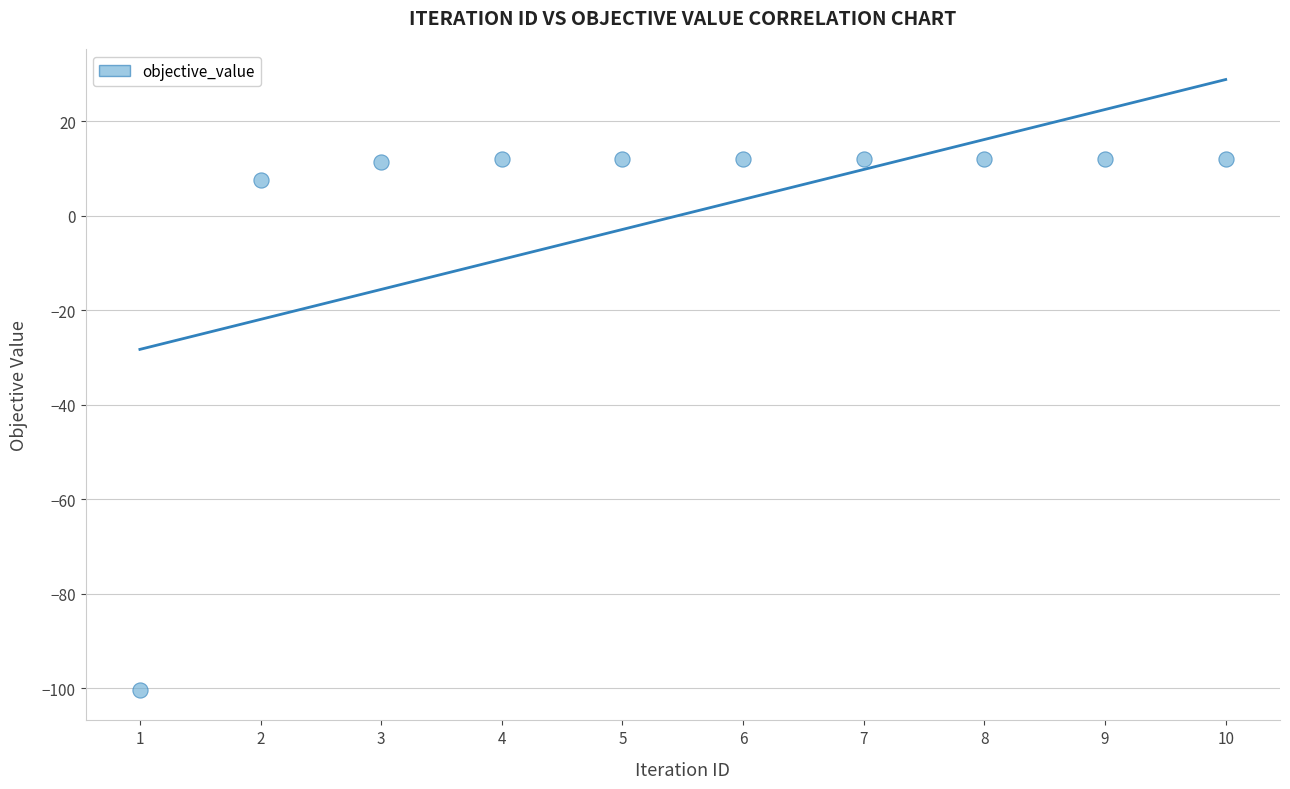

What is the range of Y values (max minus min)?

112.4